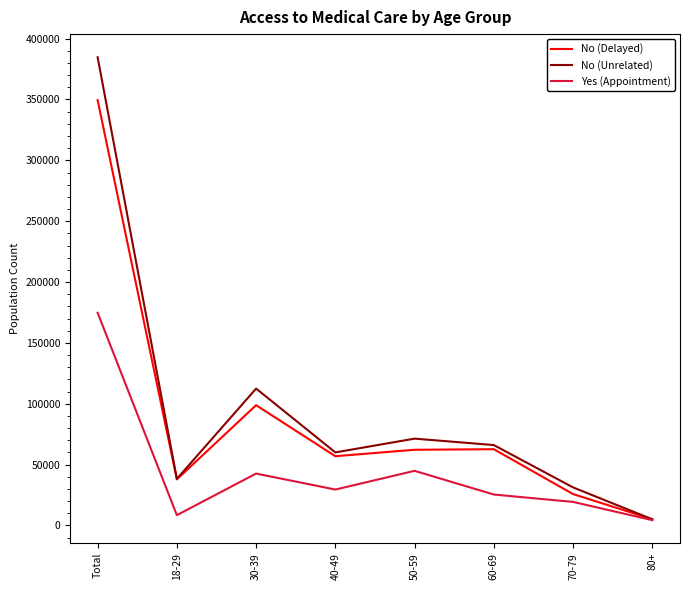

Which series has the largest range (max minus min)?

No (Unrelated)